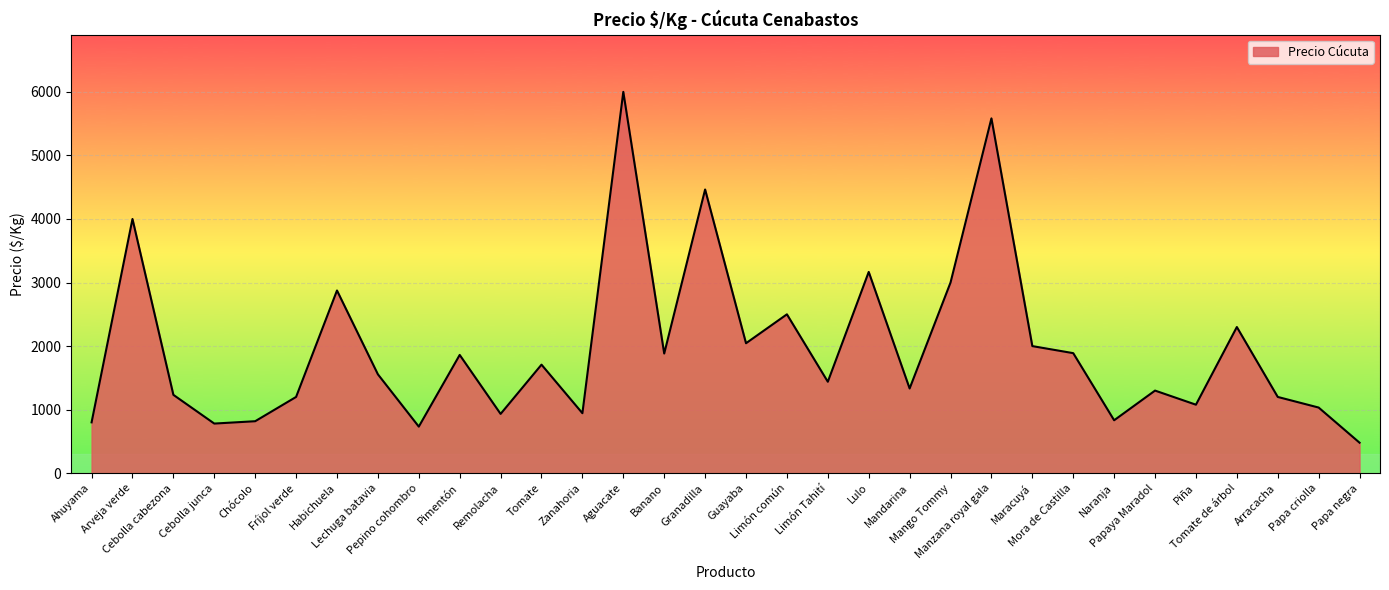

At which category does the chart reach its minimum across all series?

Papa negra